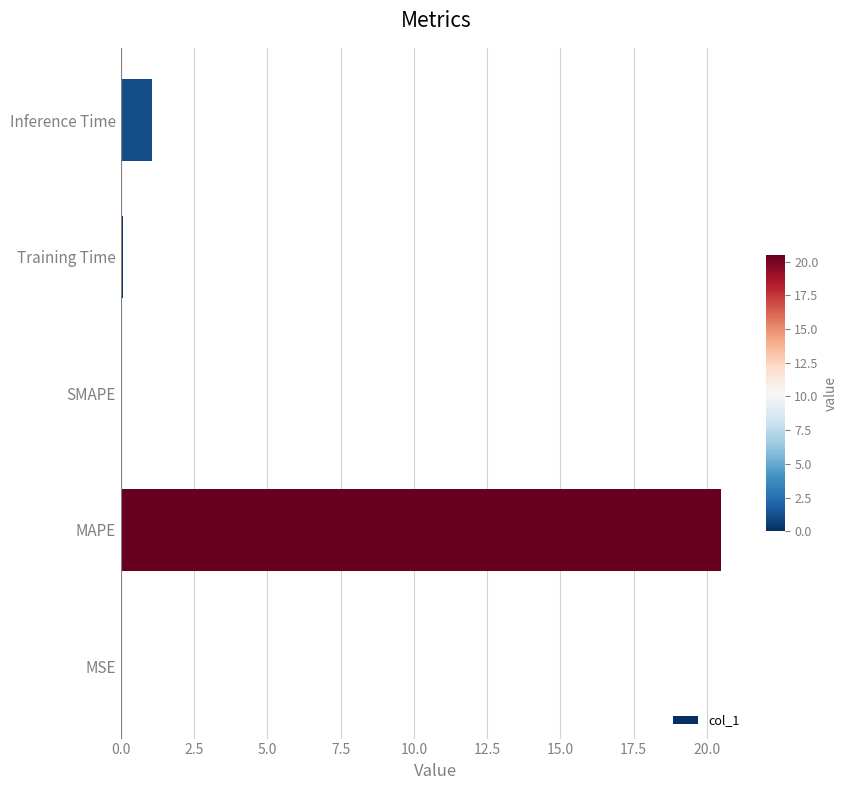

Which category has the highest value across all series?

MAPE